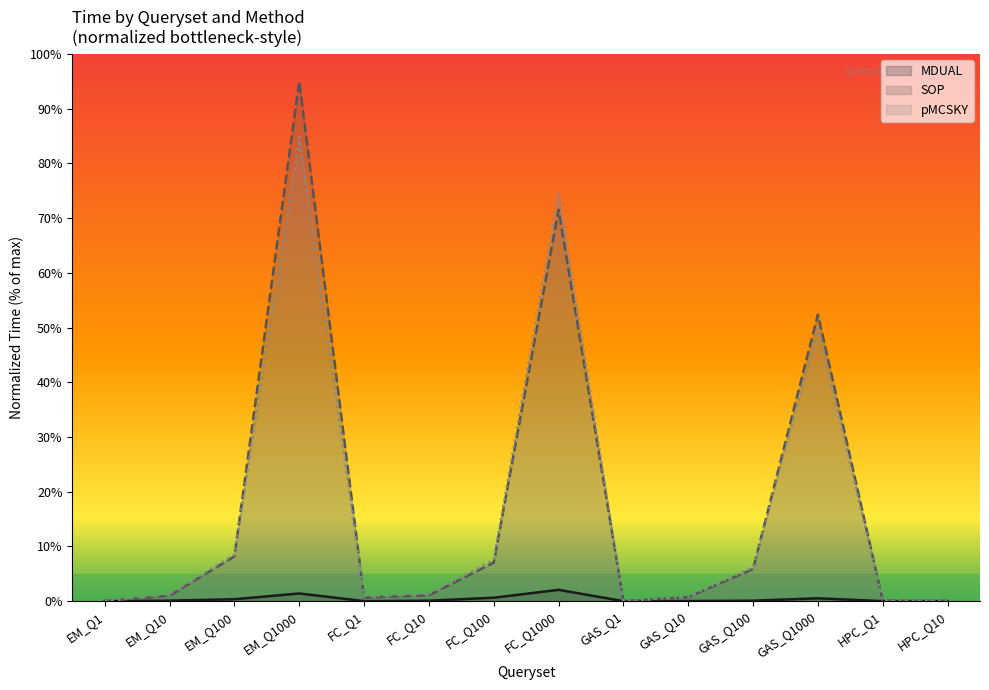

What are all the series names shown in the legend?

MDUAL, SOP, pMCSKY